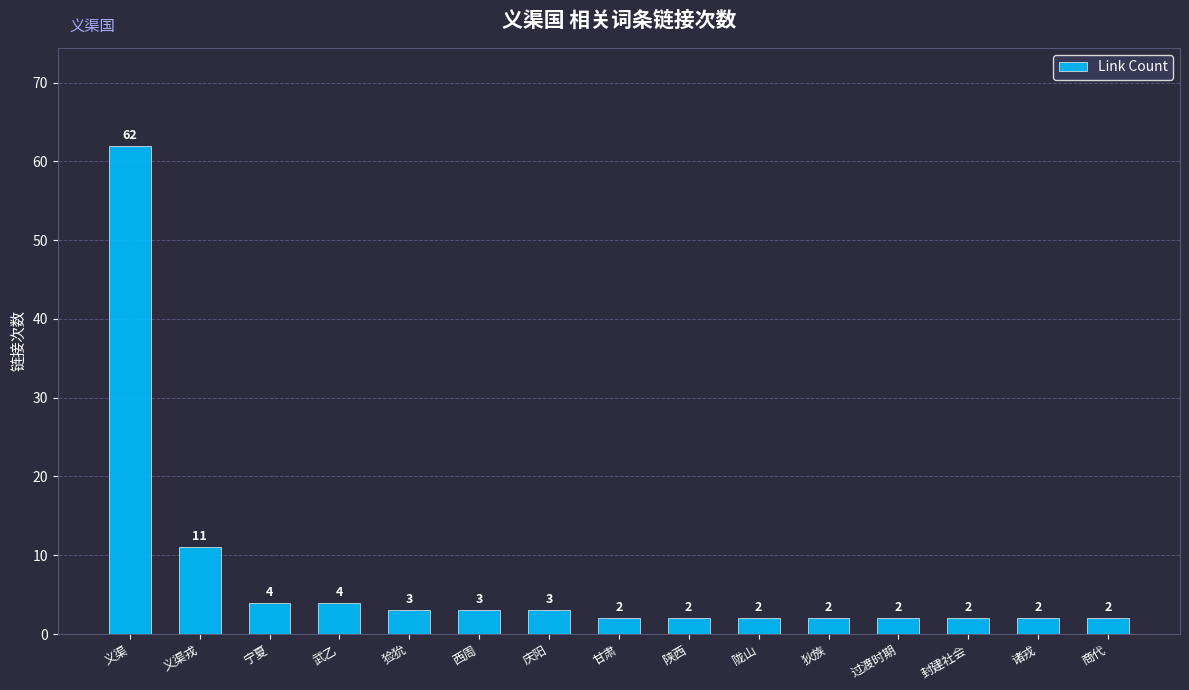

Where is the data nearest to the value 32?

义渠戎